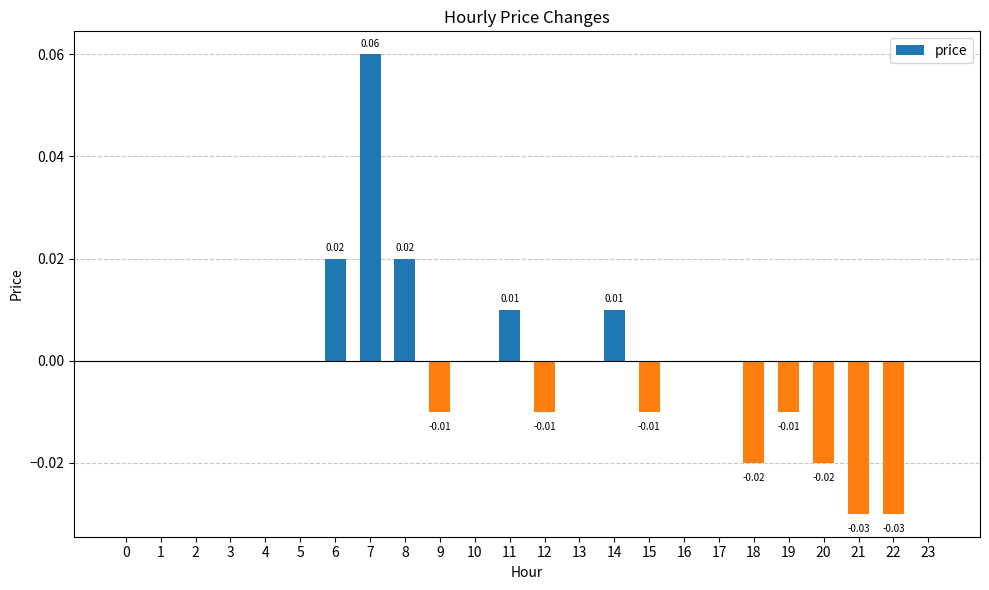

Between 8 and 17, which is larger?

8